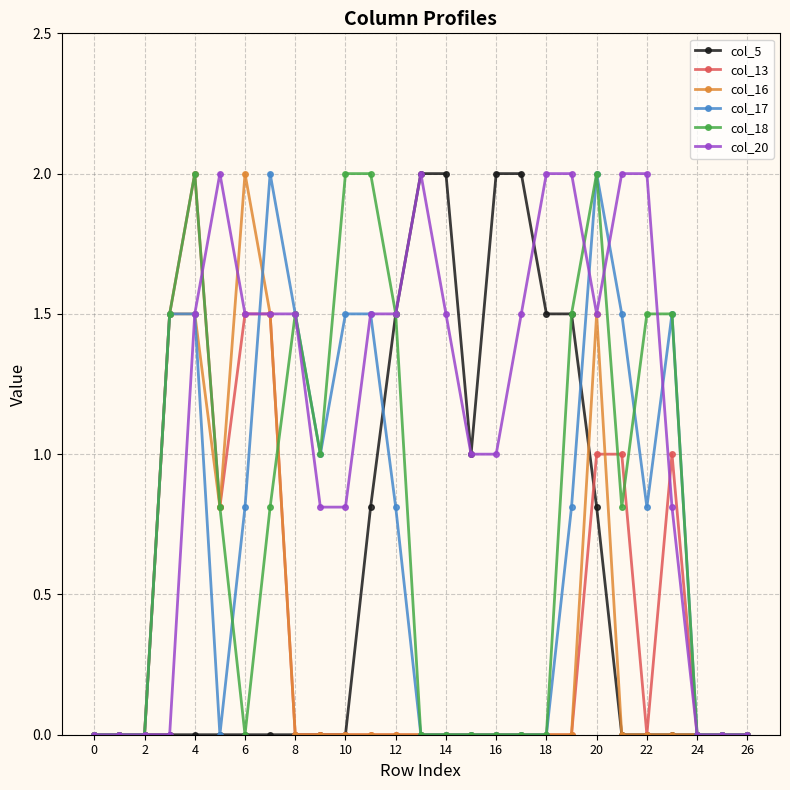

True or false: col_18 has more than 1 interior local peaks.

True